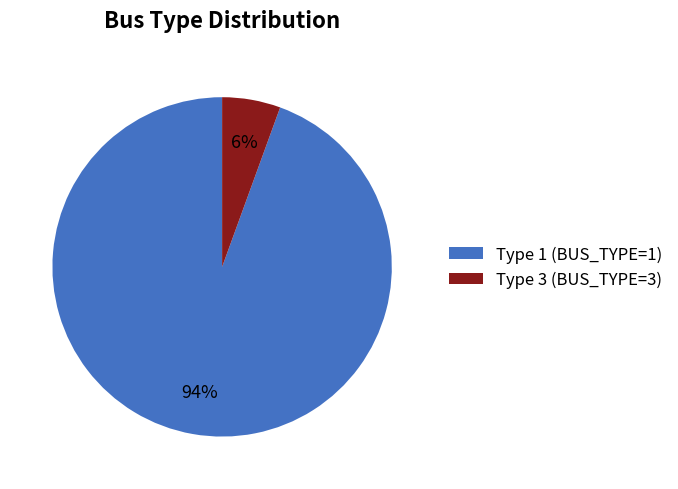

Is Type 1 (BUS_TYPE=1) the majority of the pie?

Yes